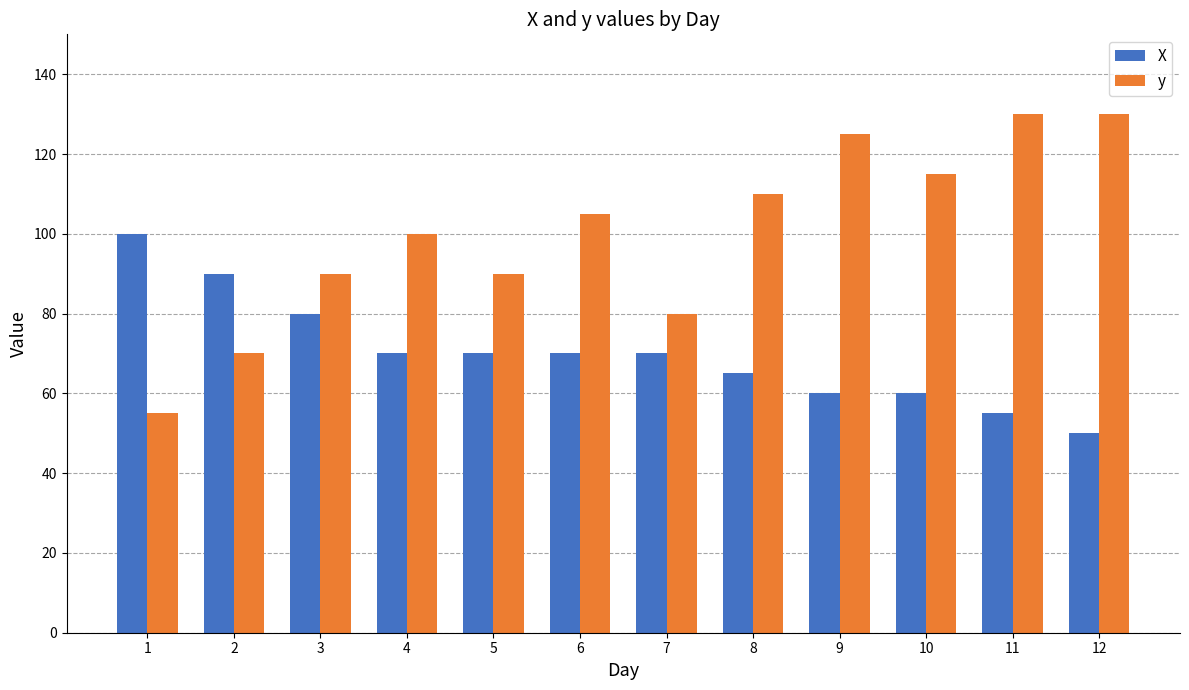

How many bars are there in total?

24